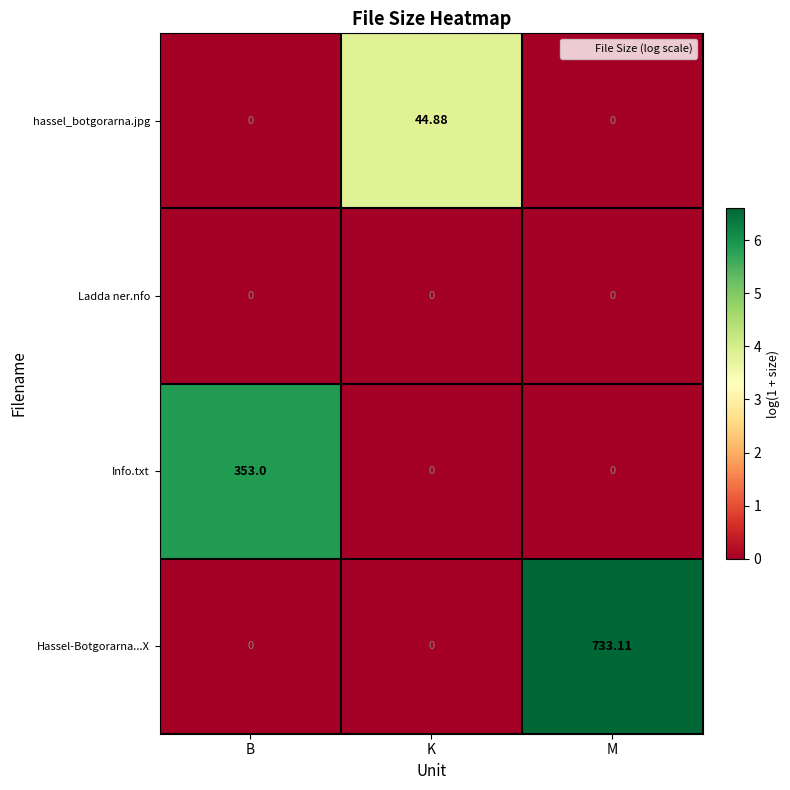

Between B and K, which series saw the biggest shift?

Info.txt